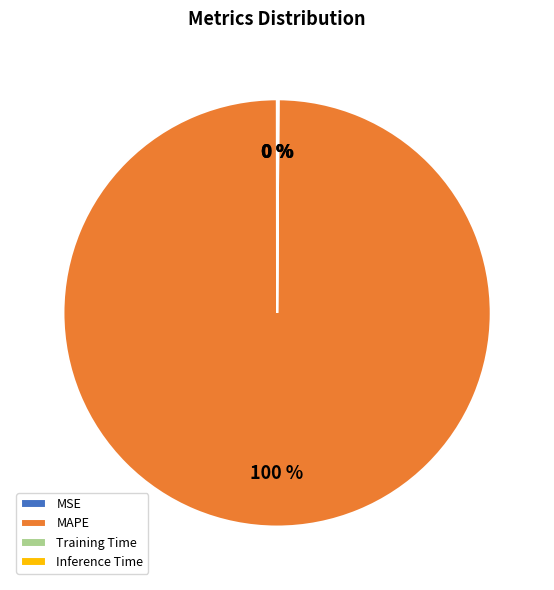

The MAPE slice represents 100% of the pie. True or false?

True